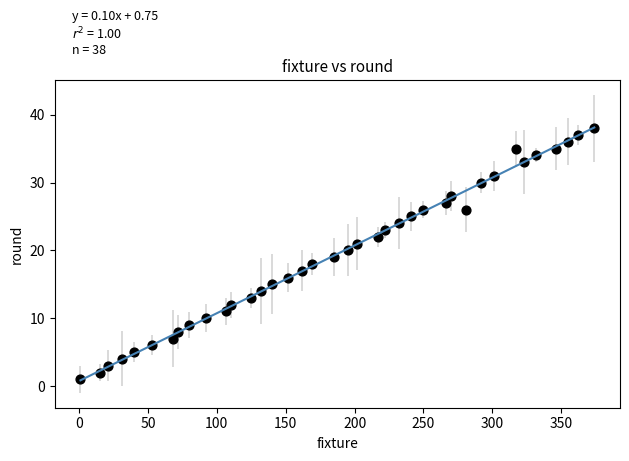

What is the range of Y values (max minus min)?

37